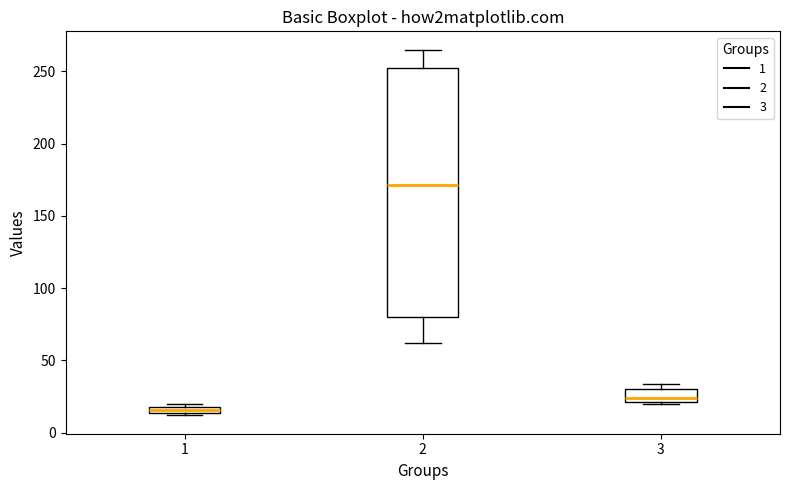

Where is the upper edge of the box at x = 1 on the y-axis? The values are not printed on the chart, so give them approximately, as read against the axis.

20